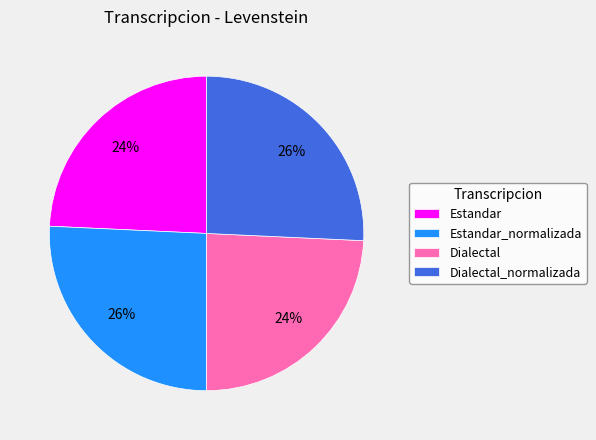

Do Dialectal and Estandar together represent more than half of the pie?

No